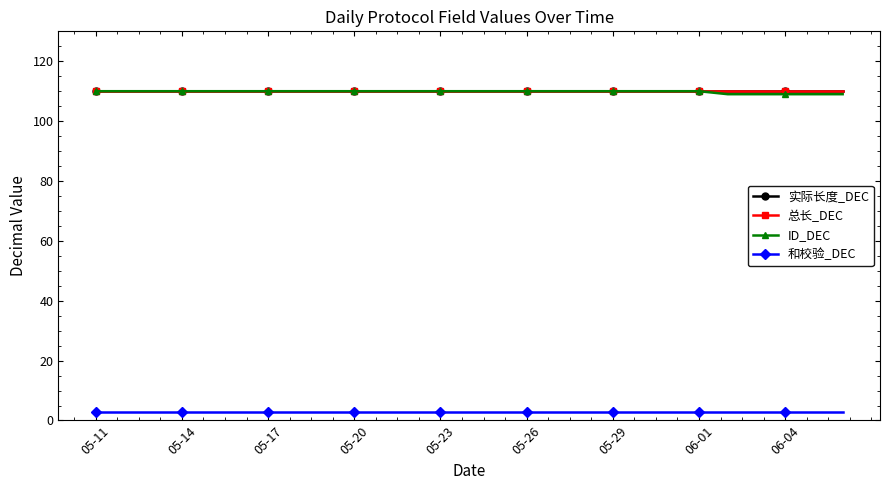

Does the chart have visible grid lines?

No